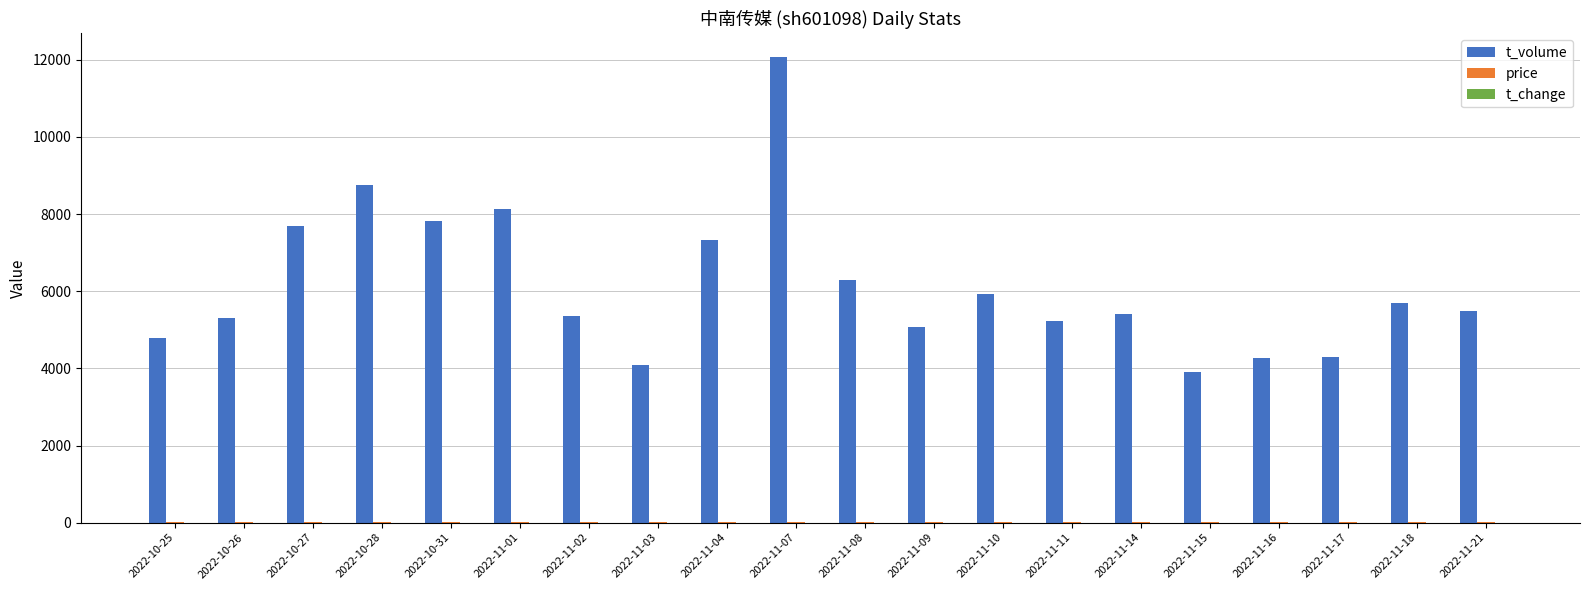

What value does the t_volume series have at 2022-11-01?

8122.0